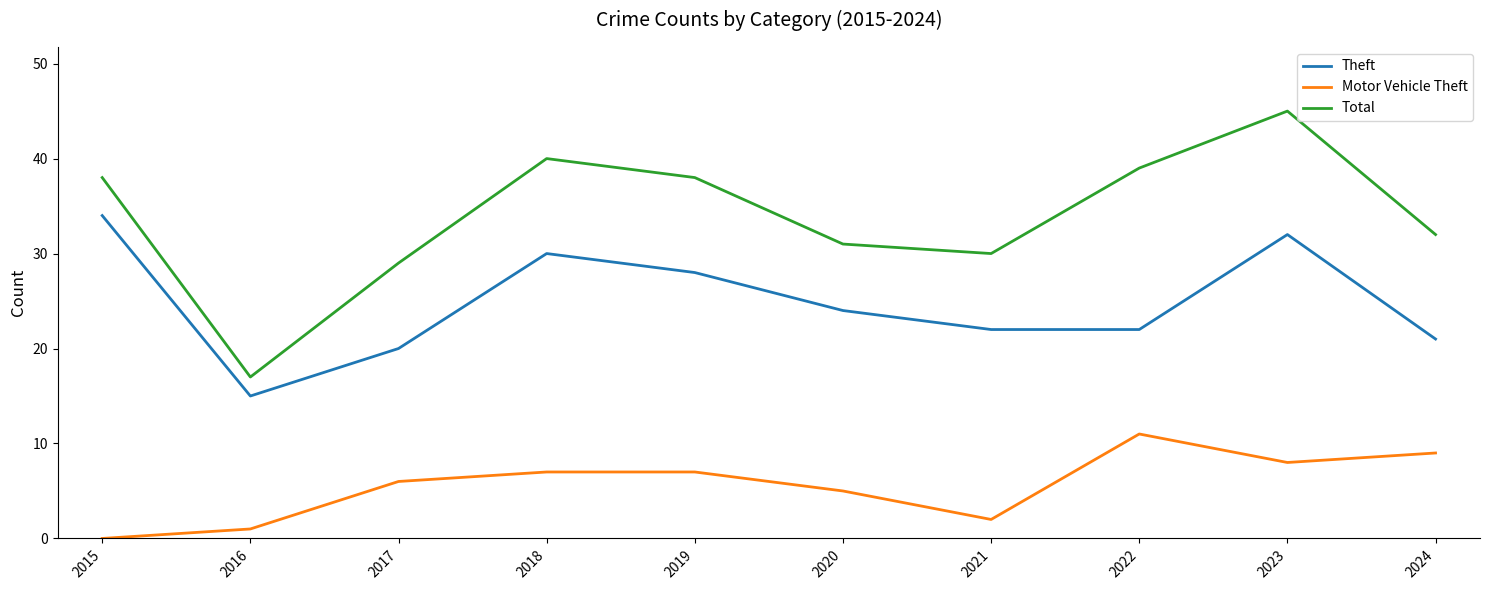

At which category does the chart reach its peak across all series?

2023